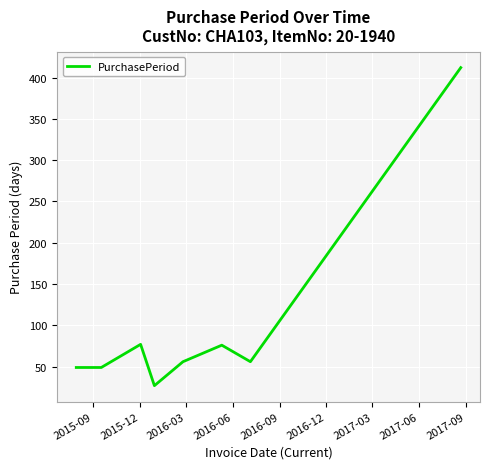

How many interior local peaks (higher than both neighbors) does the data have?

2